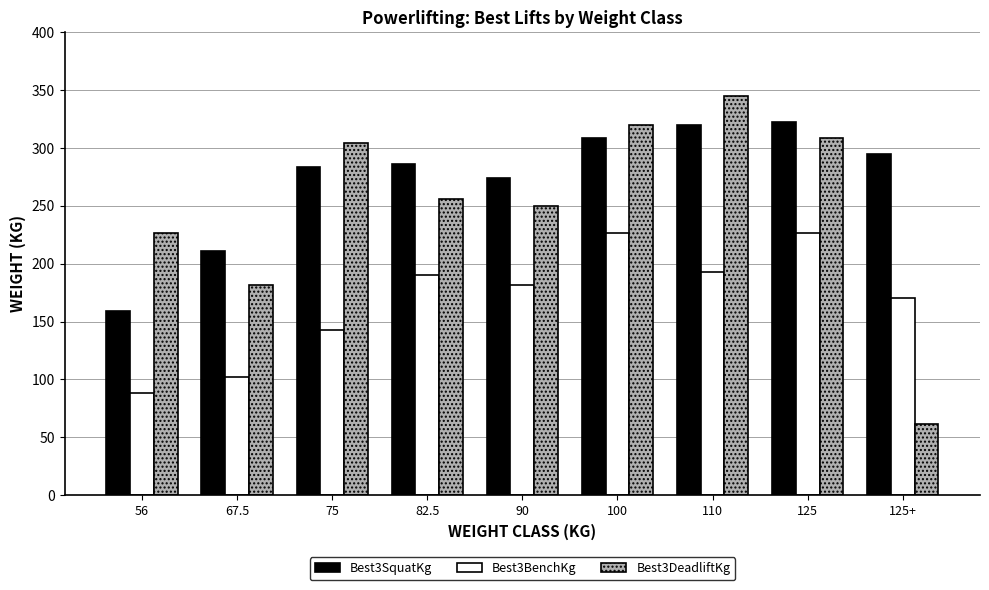

What is the sum of the Best3SquatKg values at 82.5 and 100?

594.2